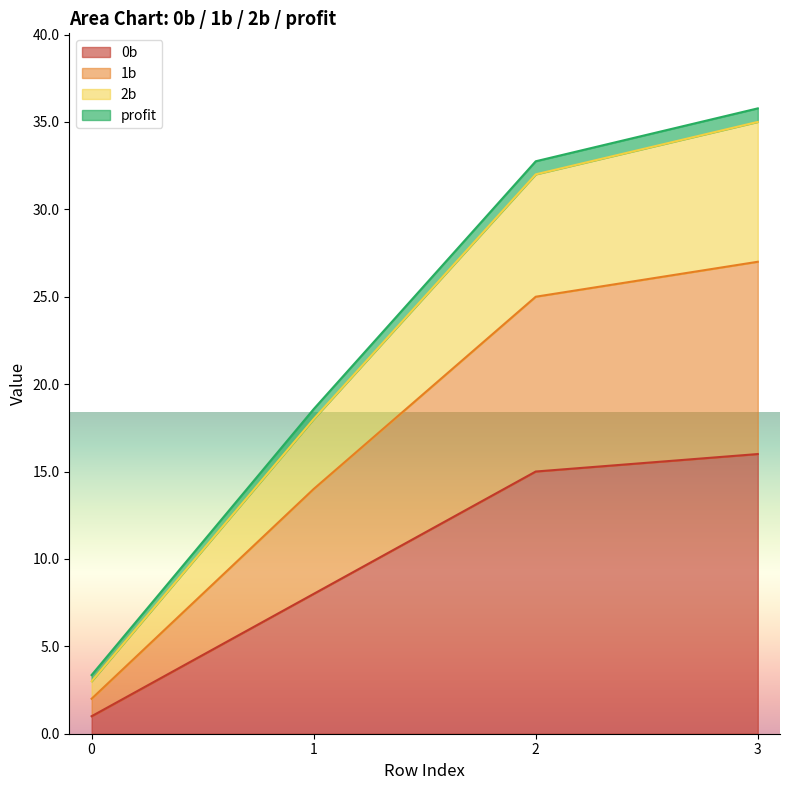

Between 0 and 1, which is larger?

1